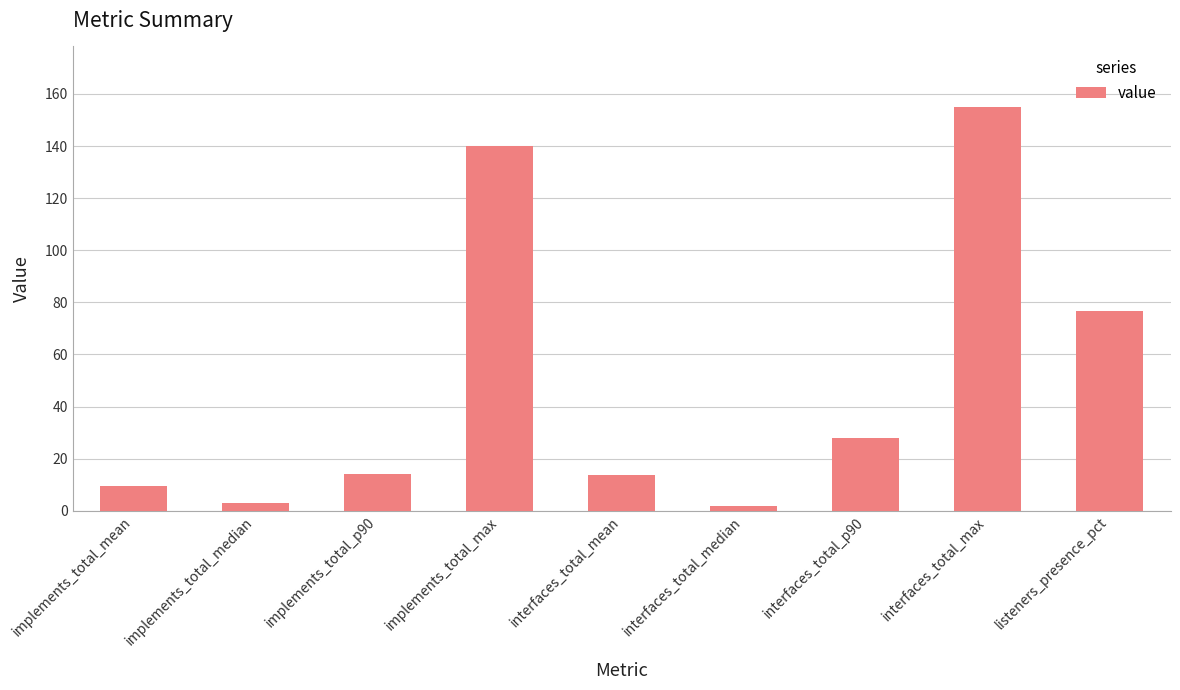

What is the difference between the maximum and minimum values?

153.0